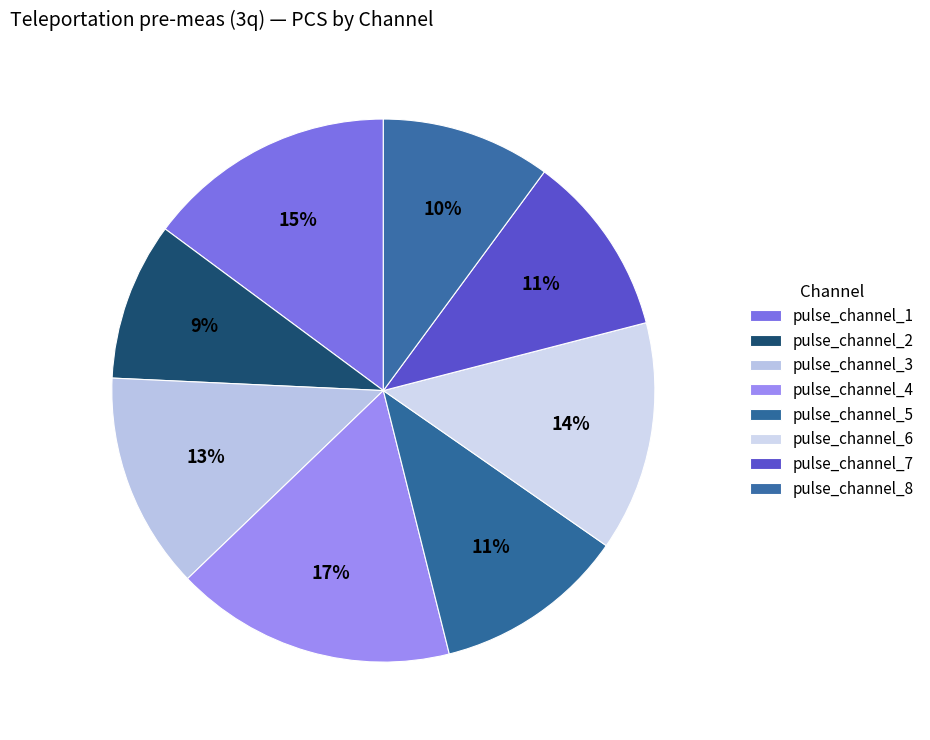

The pulse_channel_6 slice represents 25% of the pie. True or false?

False